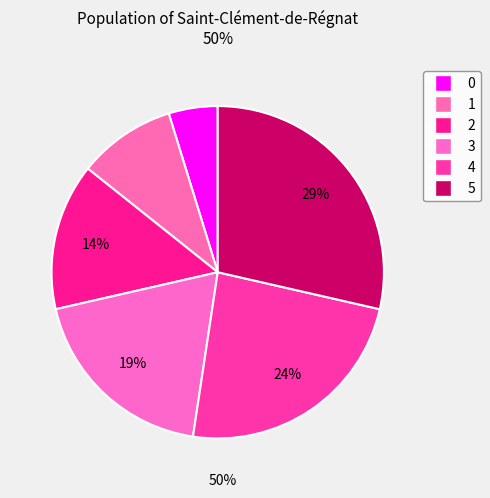

How many slices are in this pie chart?

6